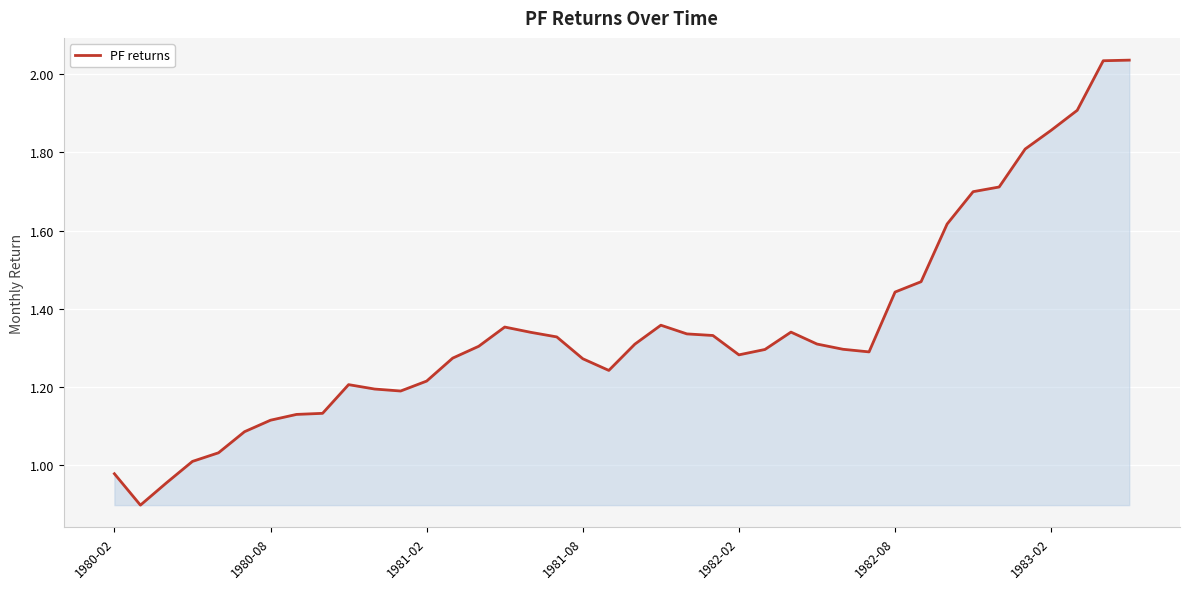

How many lines are shown in the chart?

1